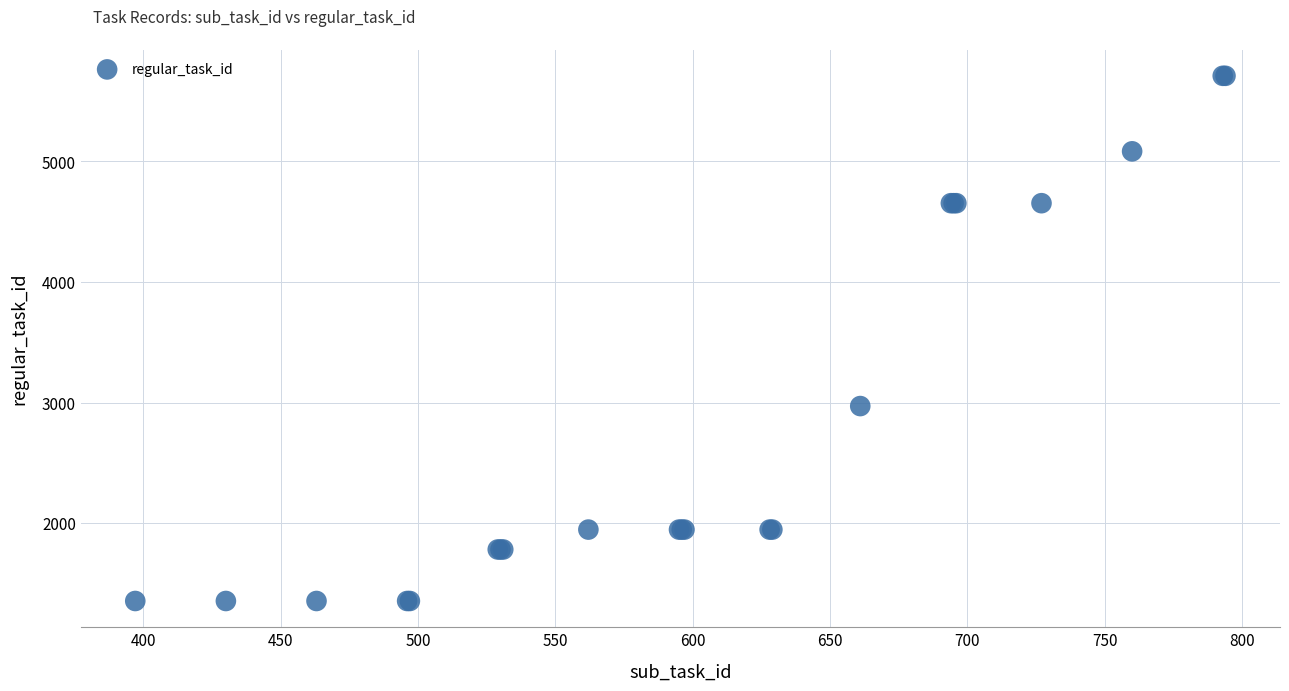

What Y value in the scatter plot is closest to 3533?

2972